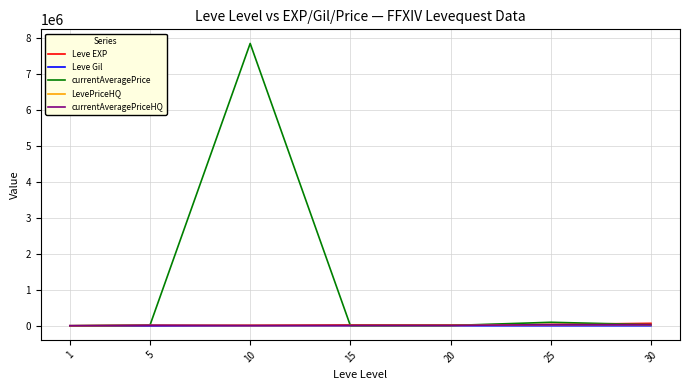

The value of currentAveragePriceHQ at 30 is 41609.9. True or false?

False